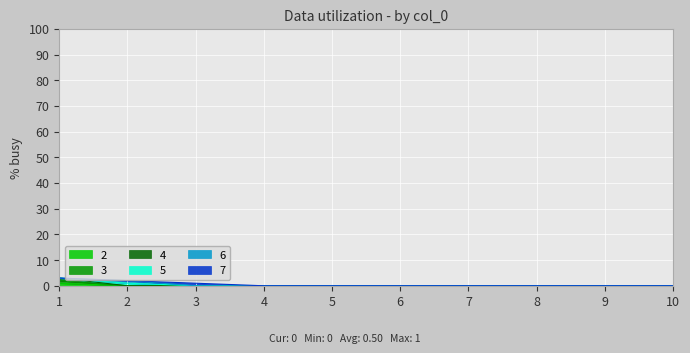

True or false: 4 and 3 intersect in this chart.

False